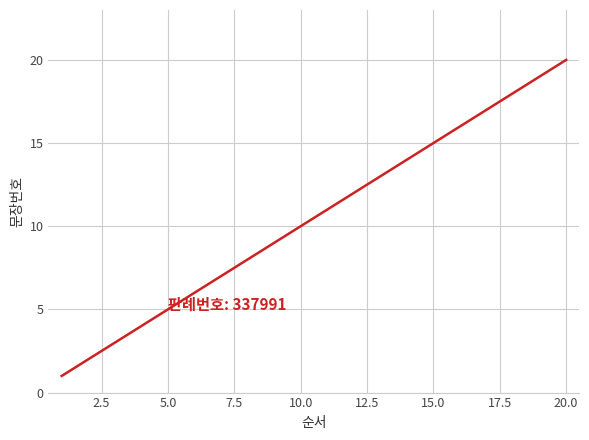

What is the difference between the maximum and minimum values?

19